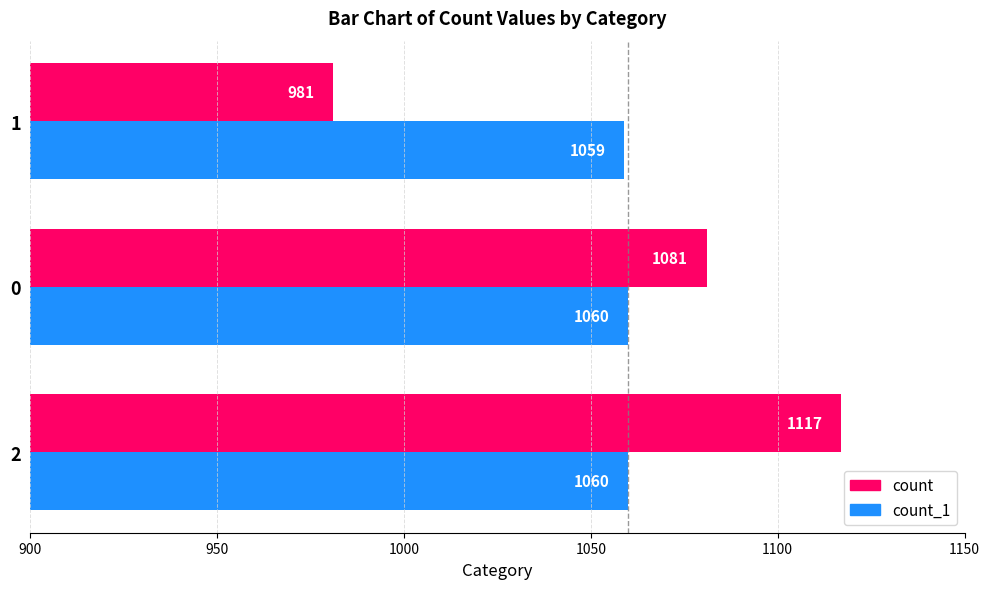

What is the difference between the maximum and minimum values in the count_1 series?

1